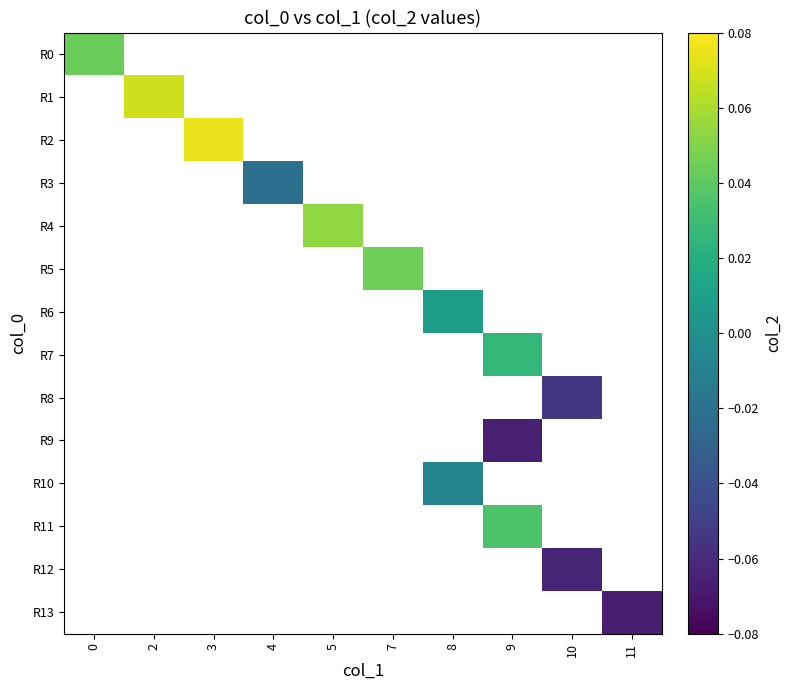

Count the number of data series in this chart.

14